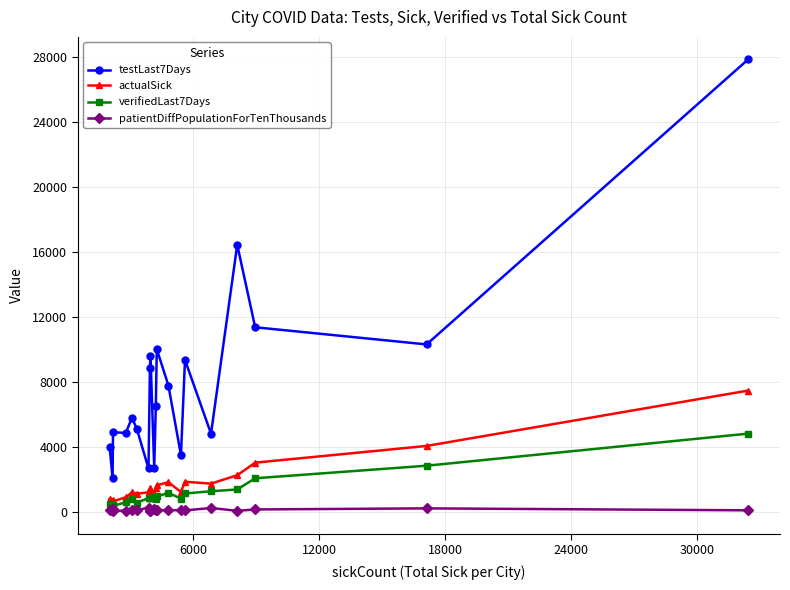

Which series has the largest total across all categories?

testLast7Days